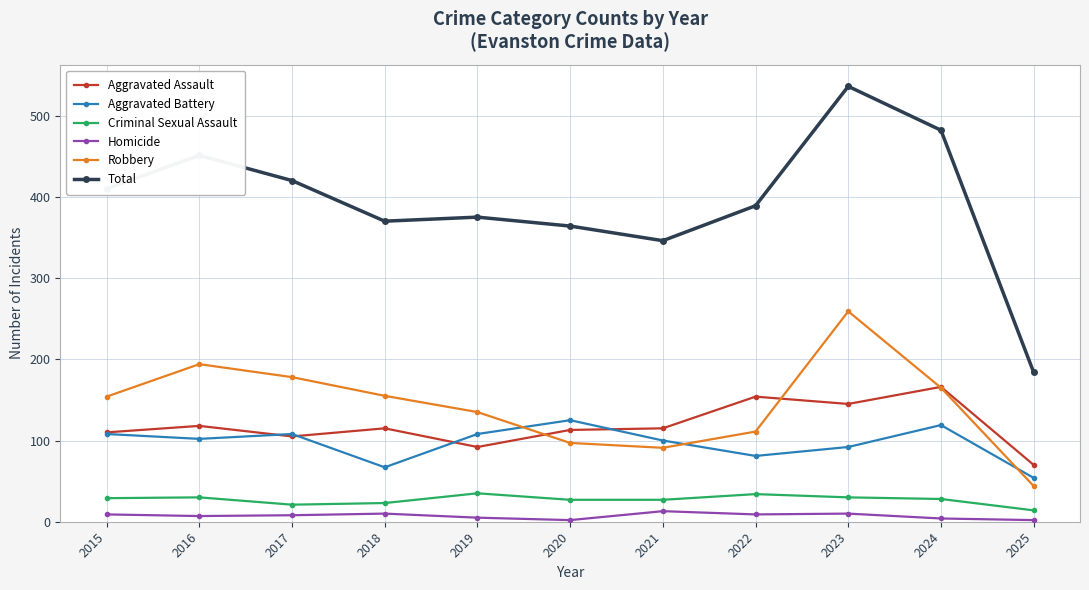

What is the value of the Aggravated Assault point at the 11th from the left?

70